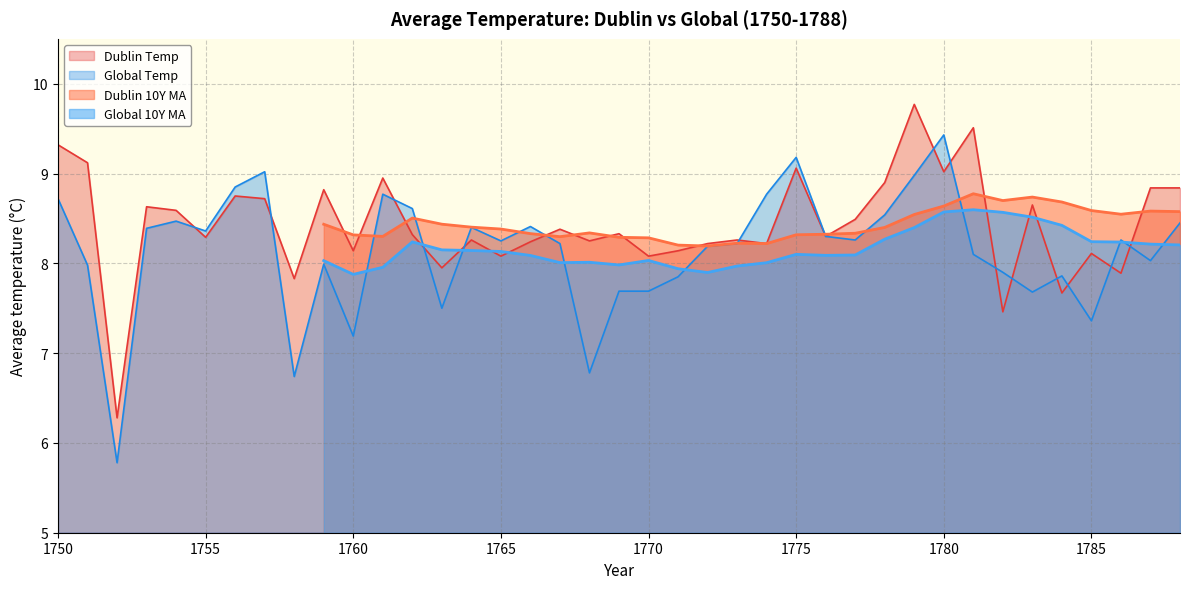

The Global Temp series shows 3.3 at 1785. True or false?

False